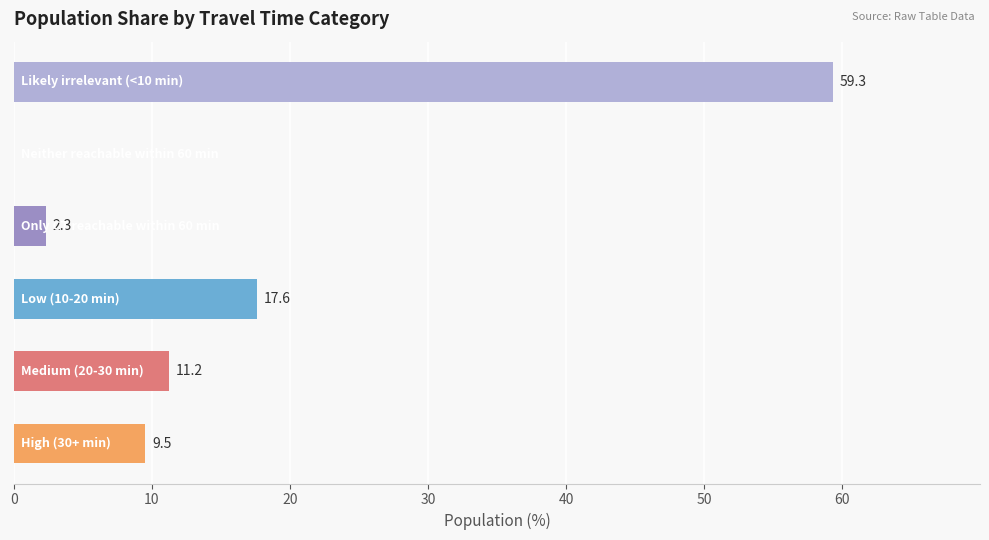

What is the maximum value shown in the chart?

59.3